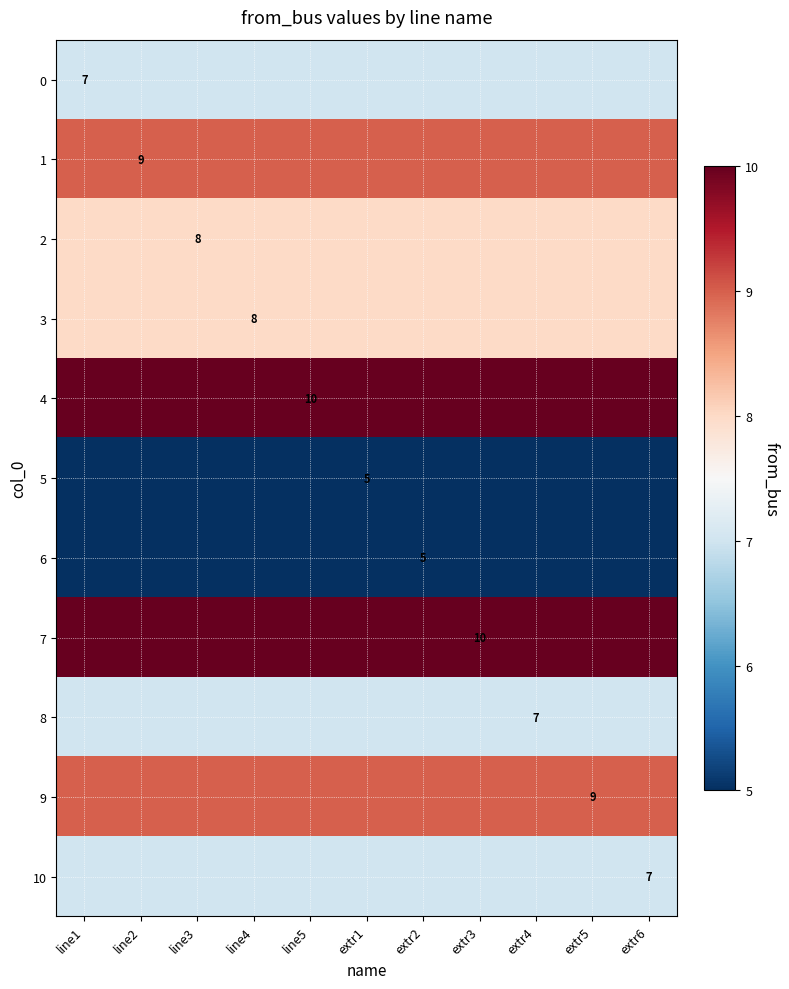

Count the number of categories in the chart.

11